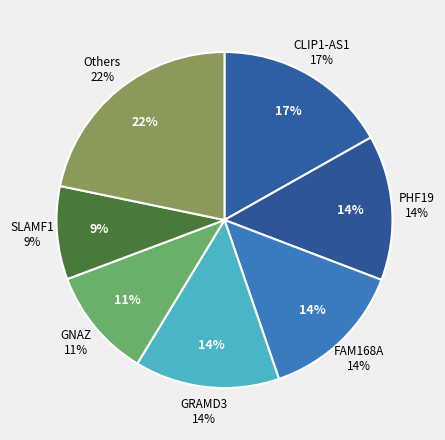

To the nearest percent, what is the combined percentage of GNAZ+RNAseq and GRAMD3+RNAseq?

25%